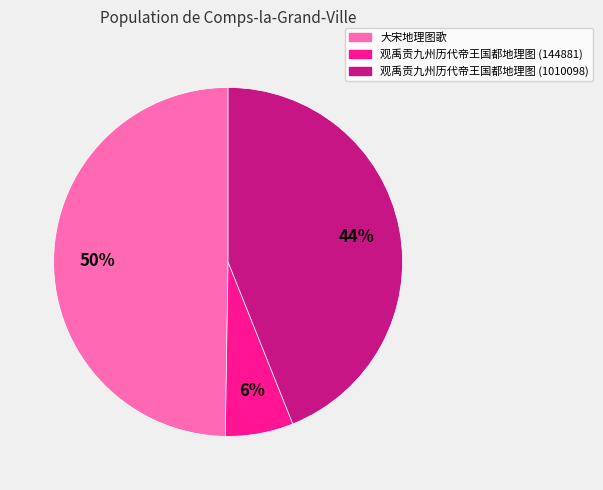

Is 观禹贡九州历代帝王国都地理图 (1010098) the majority of the pie?

No